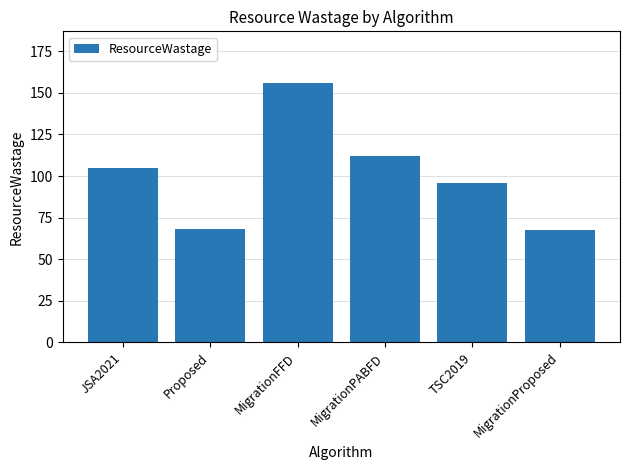

What is the label of the 3rd bar from the left?

MigrationFFD